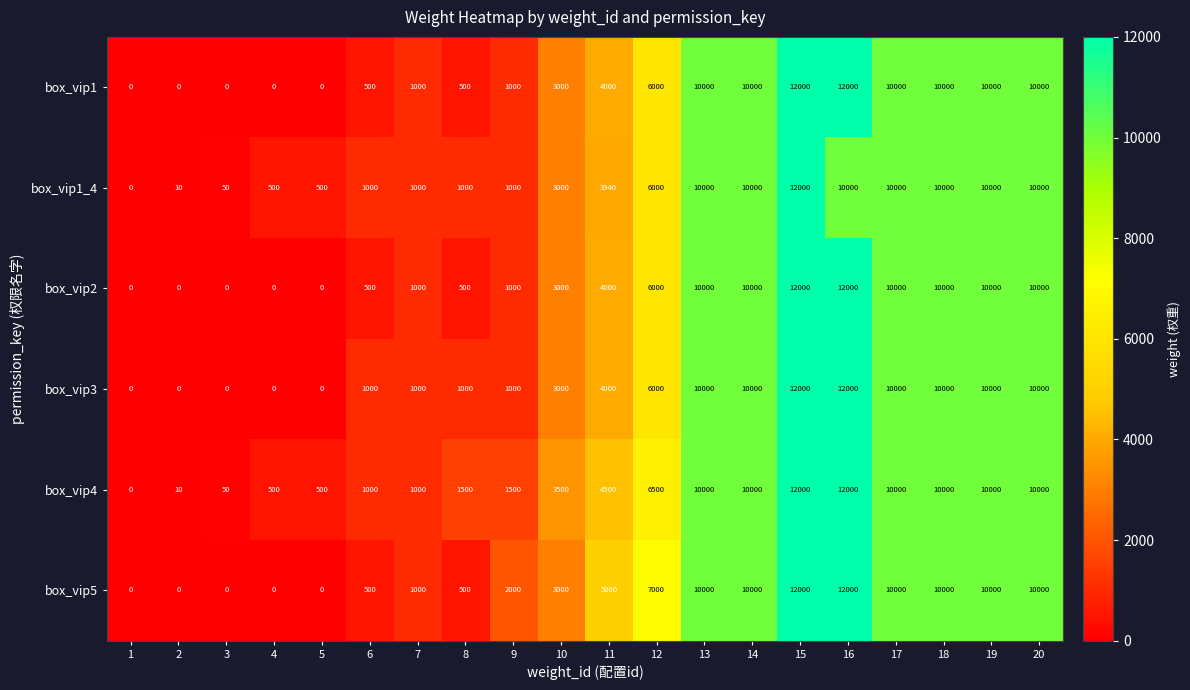

What is the maximum value for box_vip1_4?

12000